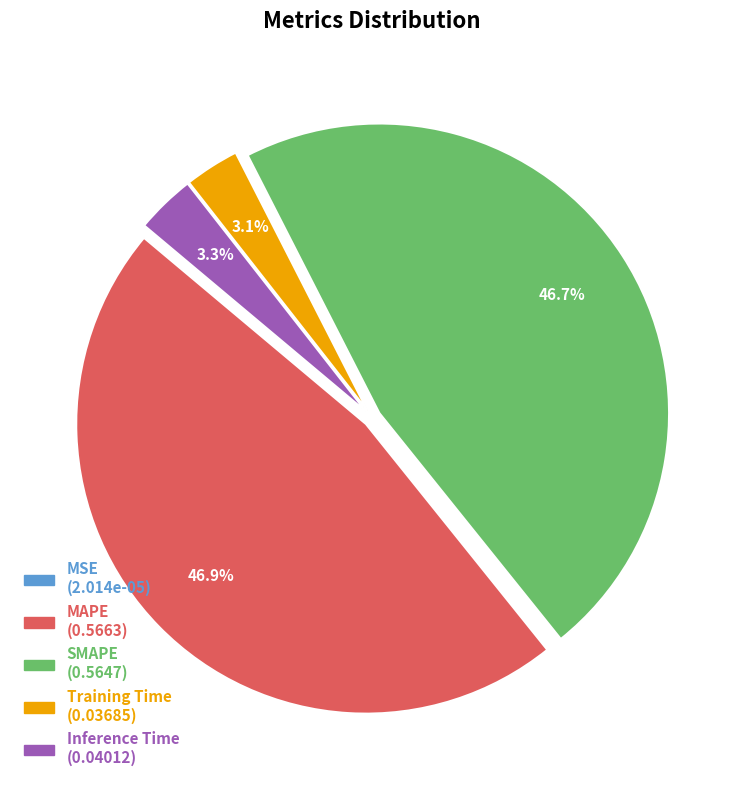

Does Inference Time represent more than half of the total?

No